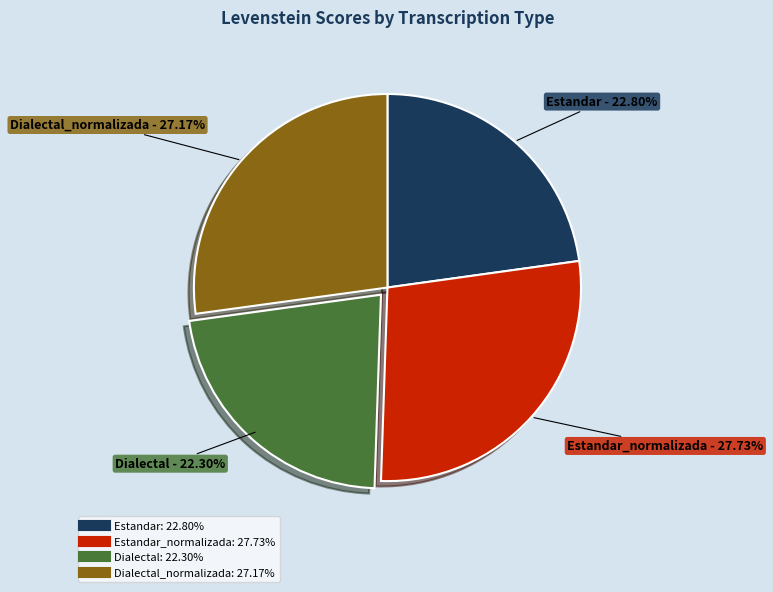

Is there any slice that represents more than half of the pie?

No